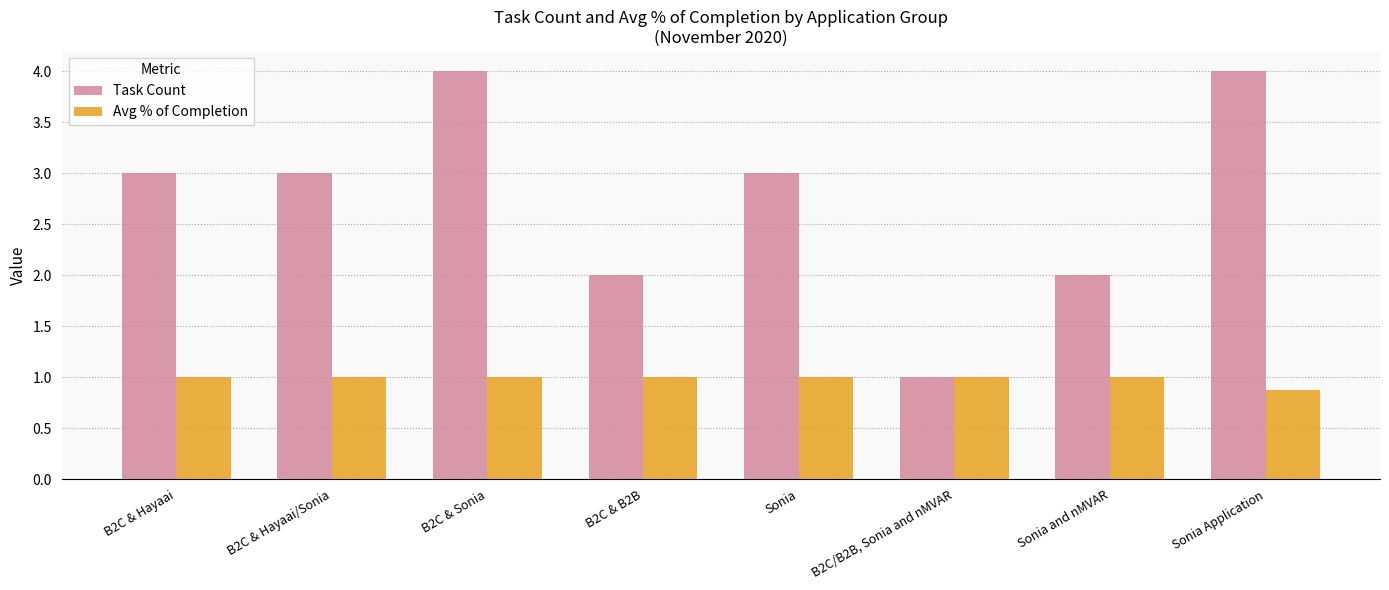

The value of Avg % of Completion at Sonia and nMVAR is 1.4. True or false?

False